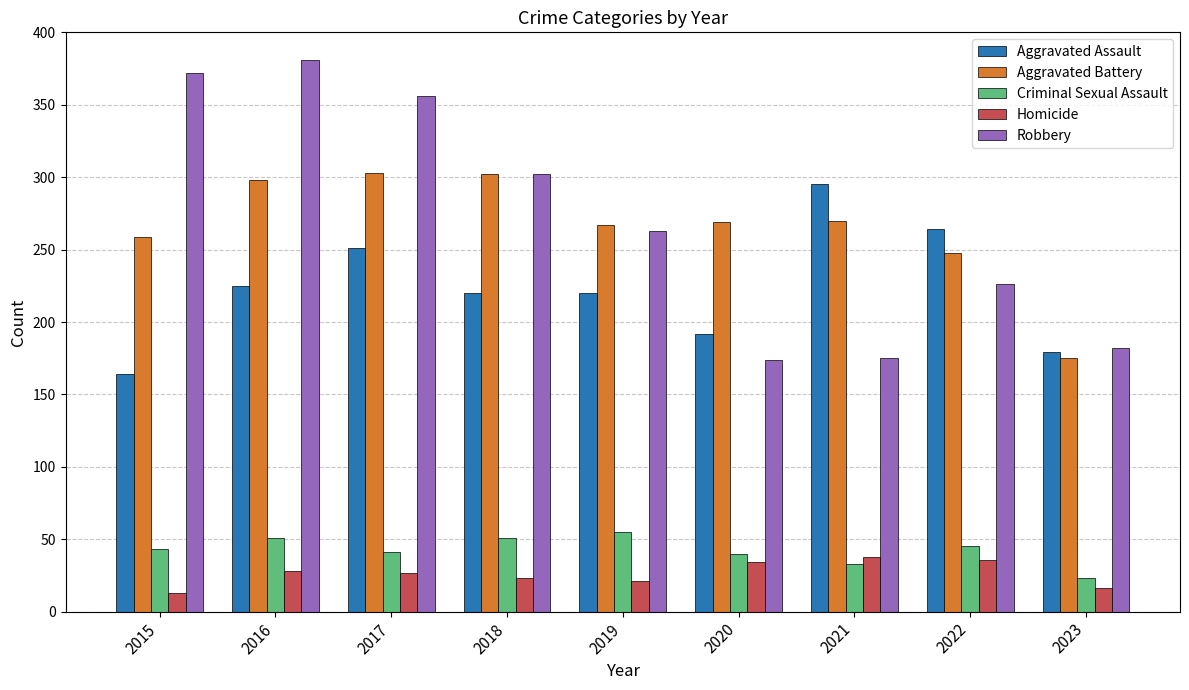

How many categories are shown in the chart?

9